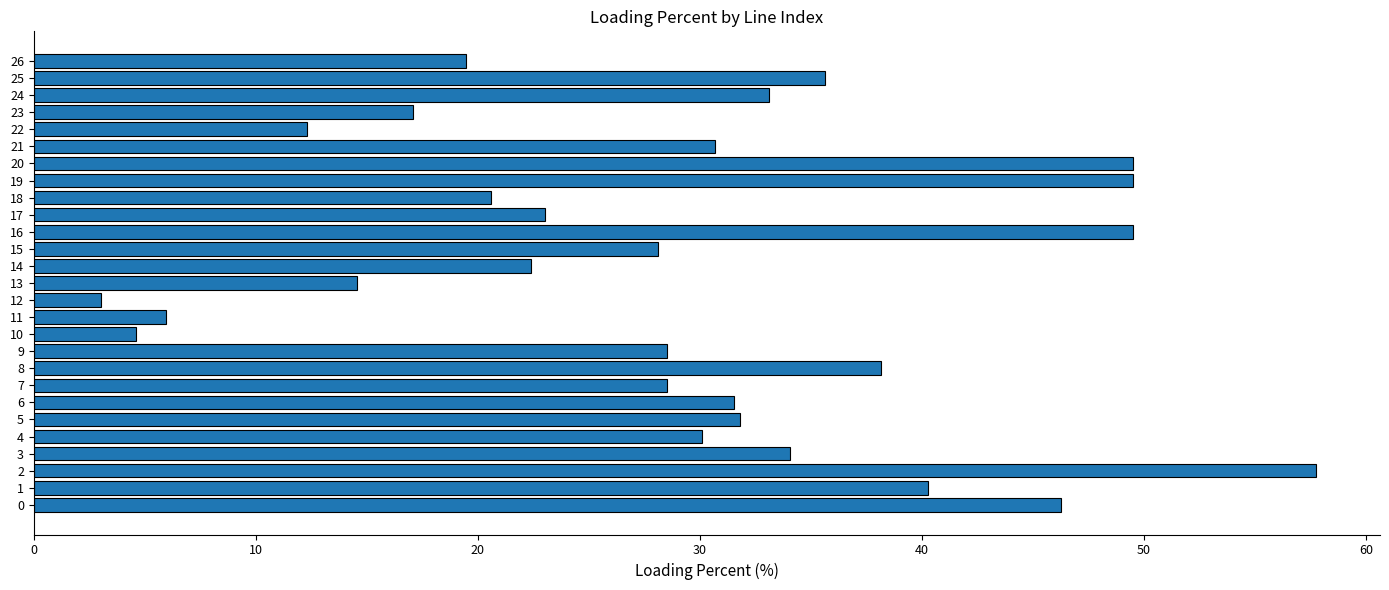

At which category does the chart reach its minimum across all series?

12